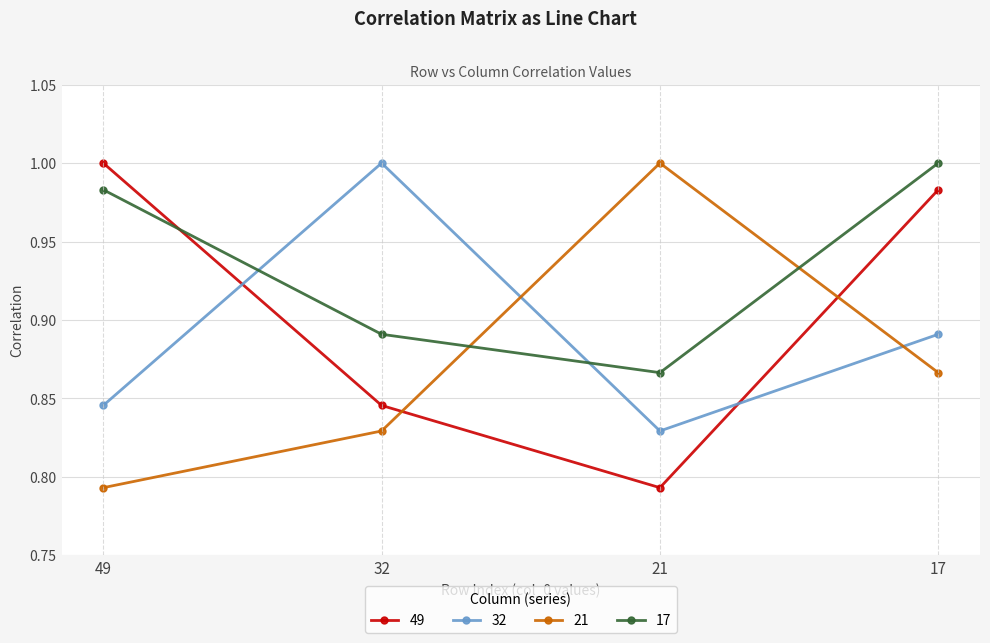

Where is 32 nearest to the value 0?

21